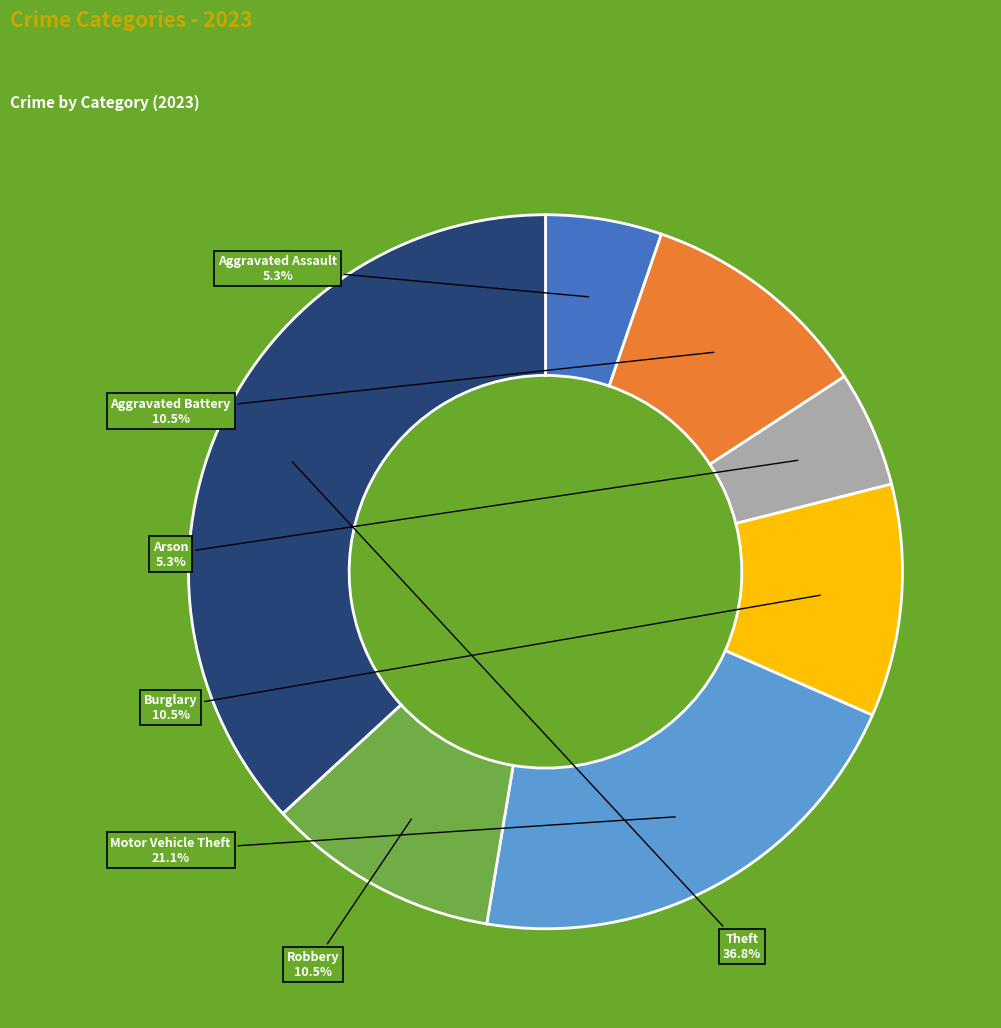

To the nearest percent, what is the average slice percentage?

14%